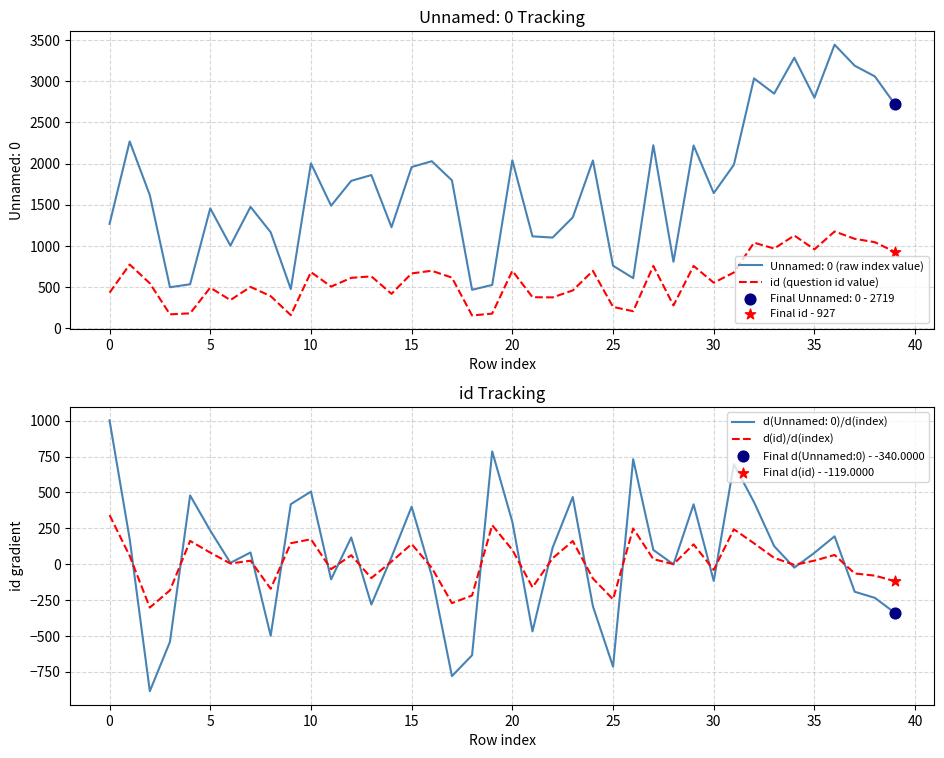

Which series has the largest total across all categories?

id (question id value)